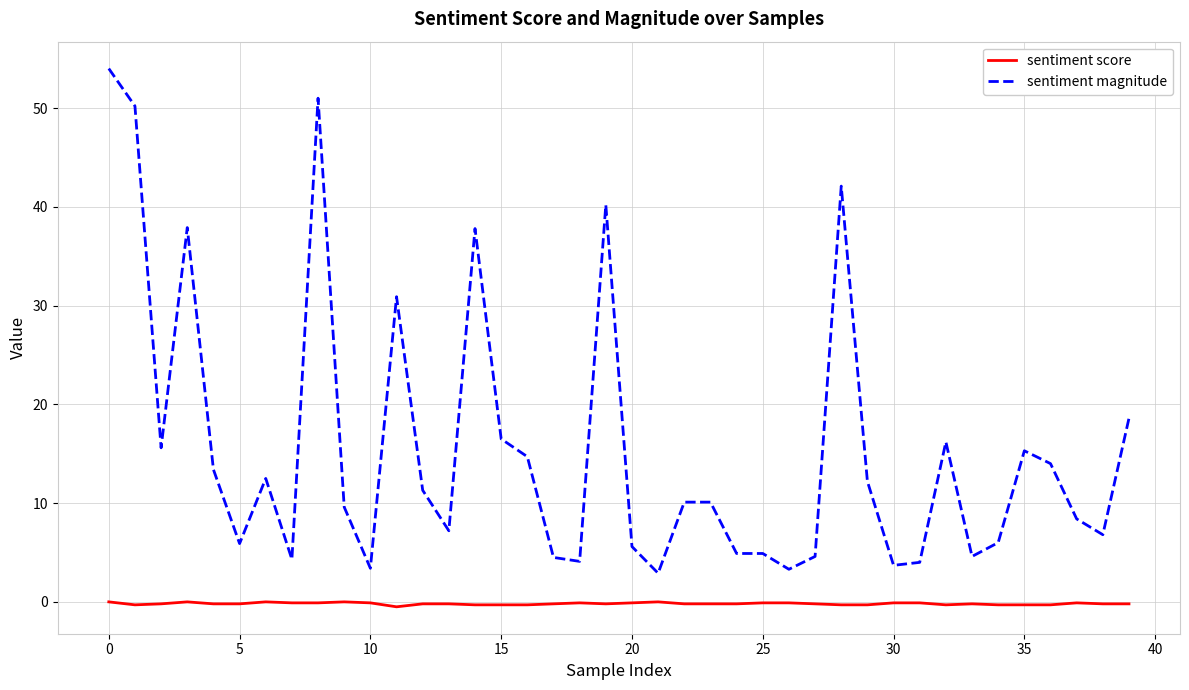

Which series has the widest spread of values?

sentiment magnitude